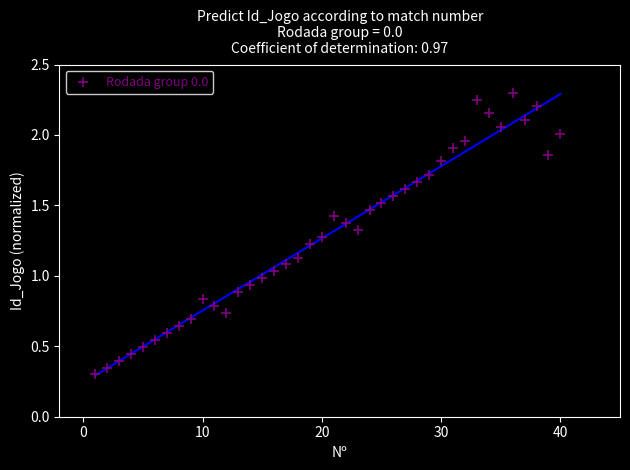

What is the range of X values (max minus min)?

39.0